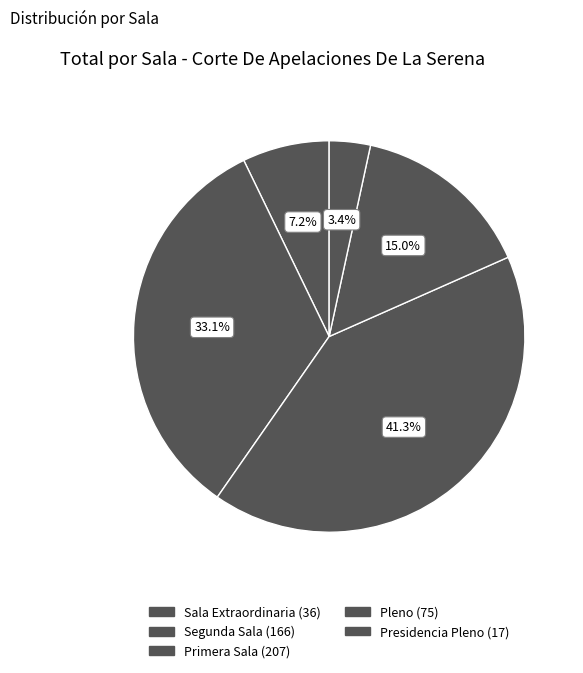

Is the sum of Pleno and Primera Sala greater than half?

Yes